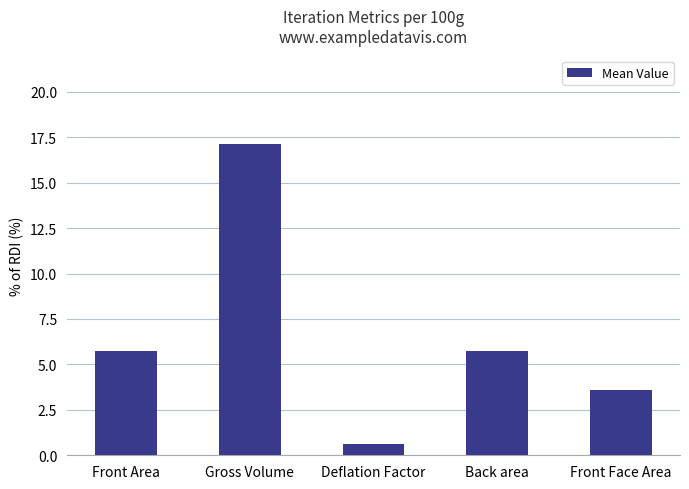

At which label does the data first exceed 5?

Front Area